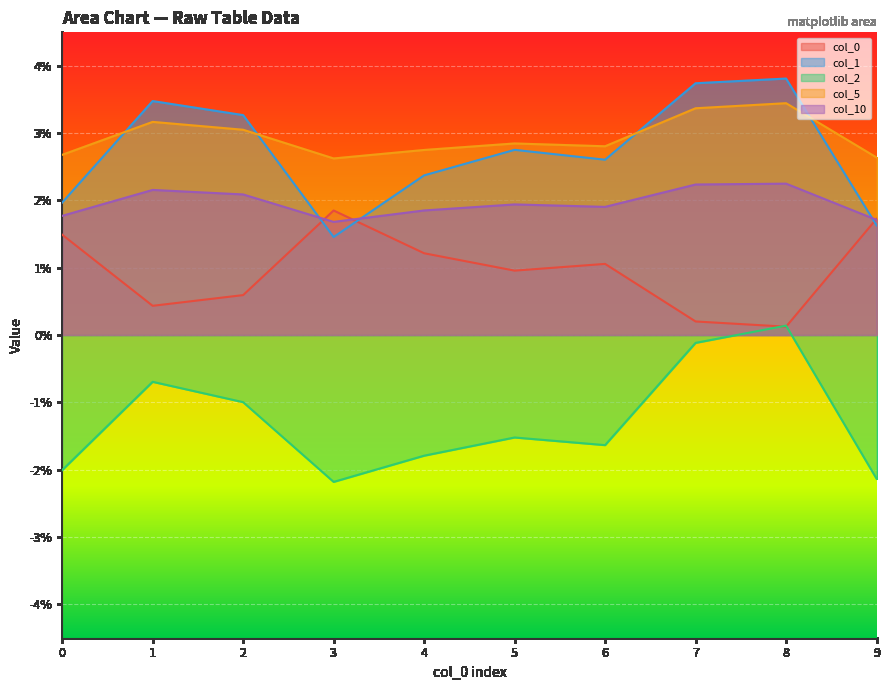

How many lines are shown in the chart?

5